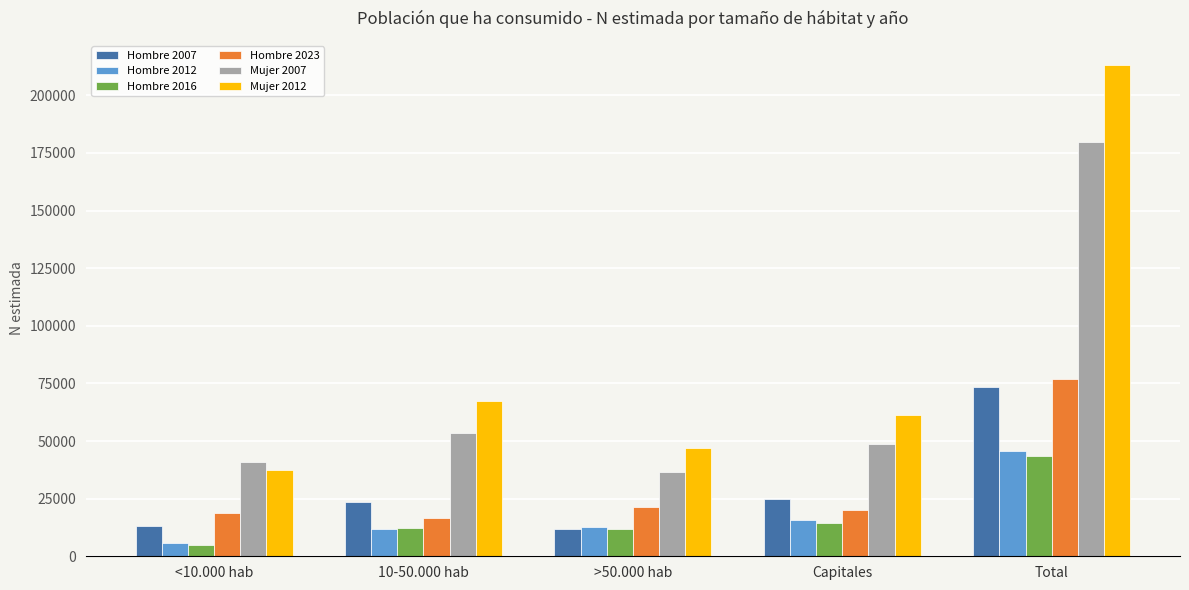

What is the difference between the Hombre 2007 values at Capitales and <10.000 hab?

11490